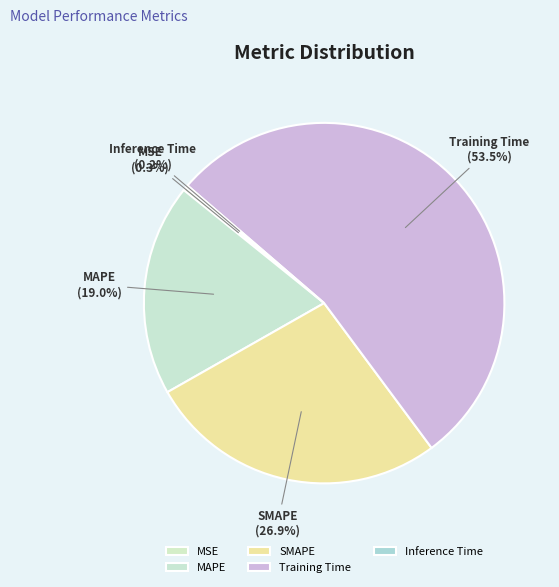

Between MAPE and SMAPE, which is larger?

SMAPE